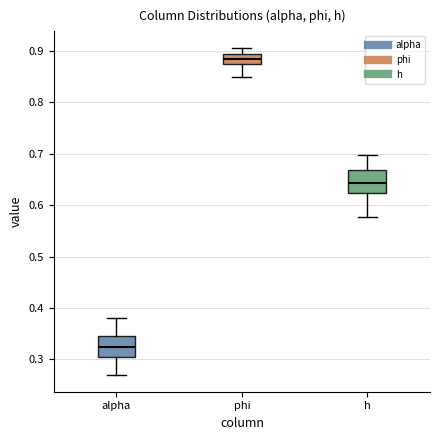

Reading left to right, transcribe this box plot: for each box, give where its median line is, the range the box spans, and where its two whiskers end, as read against the y-axis. The values are not printed on the chart, so give them approximately, as read against the axis.

alpha: median 0.32, box 0.30 to 0.35, whiskers 0.27 to 0.38
phi: median 0.88, box 0.87 to 0.89, whiskers 0.85 to 0.91
h: median 0.64, box 0.62 to 0.67, whiskers 0.58 to 0.70